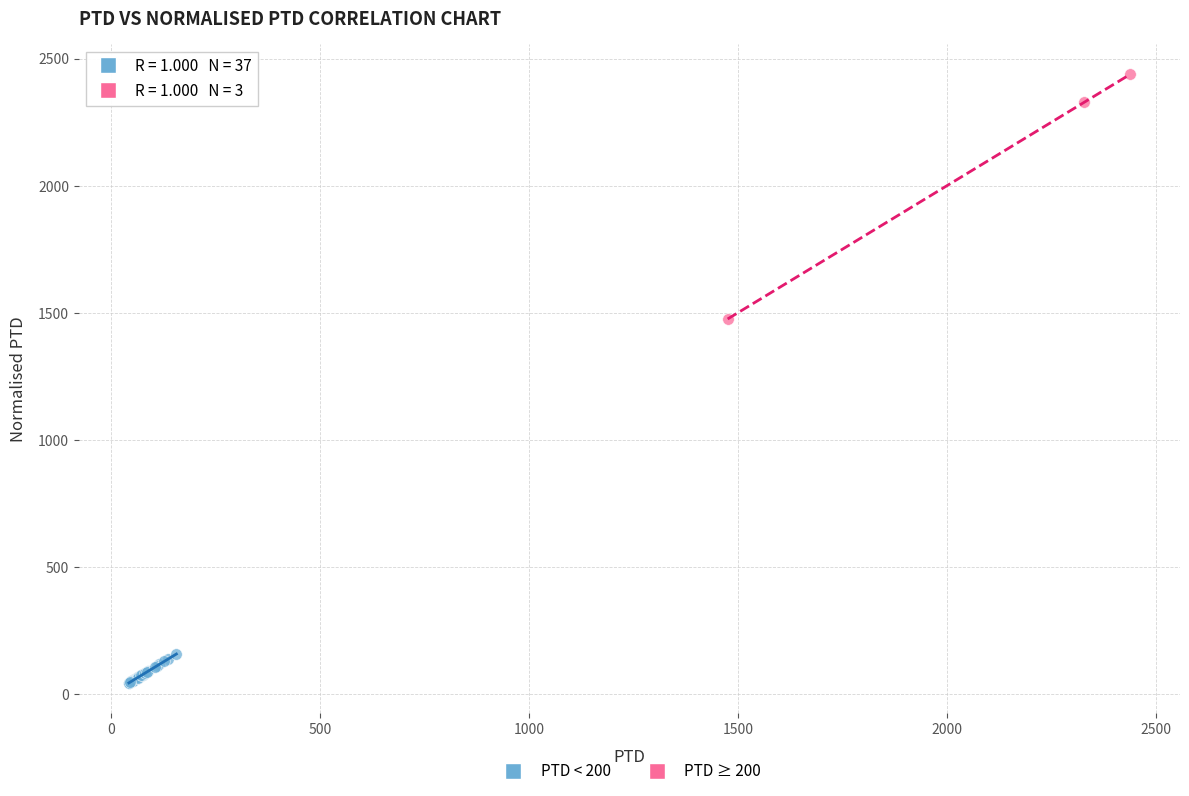

Which series contains the lowest Y value?

PTD < 200